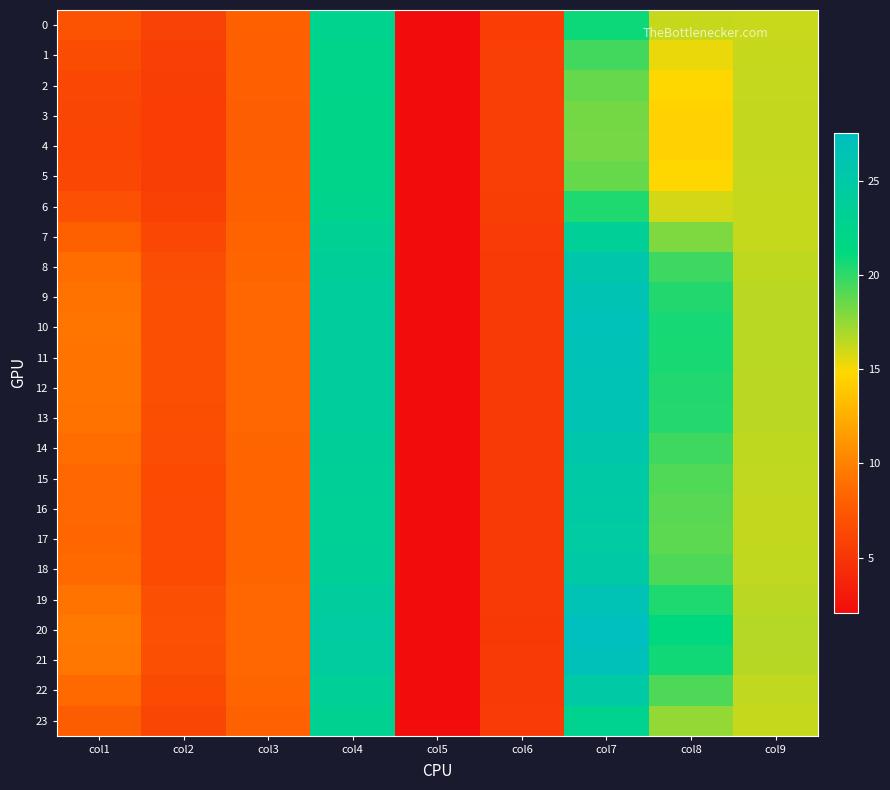

Which series changed the most between col1 and col5?

20